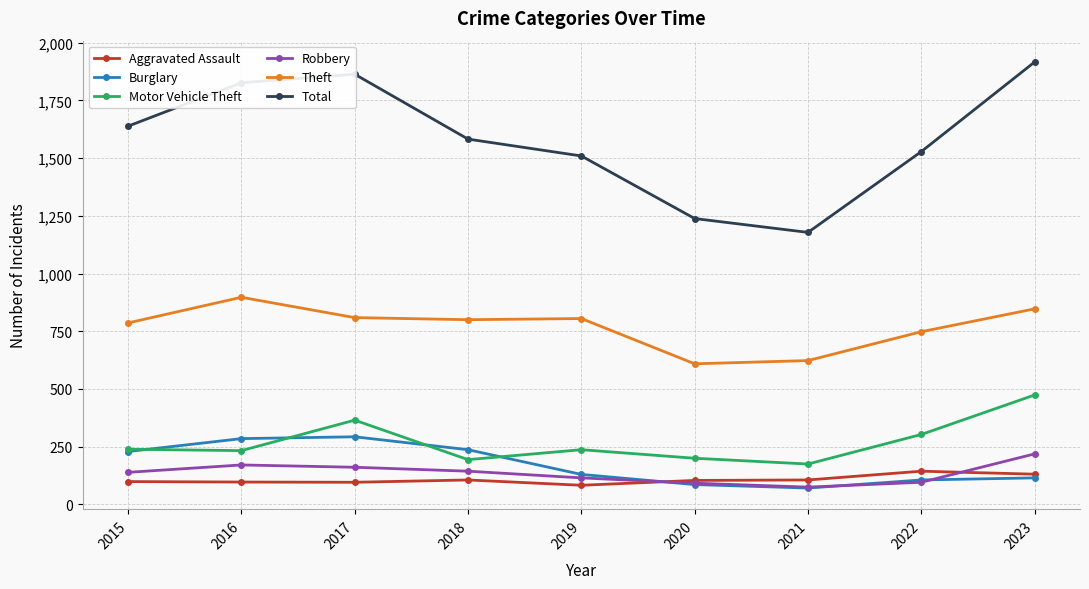

The Motor Vehicle Theft series shows 85 at 2022. True or false?

False